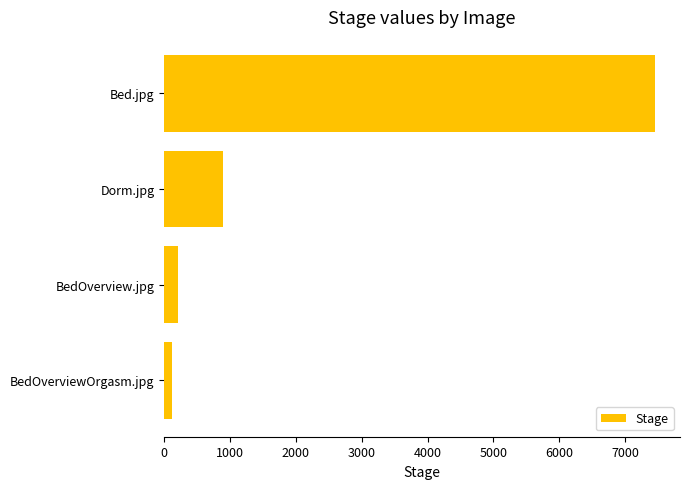

Where is the data nearest to the value 3790?

Dorm.jpg